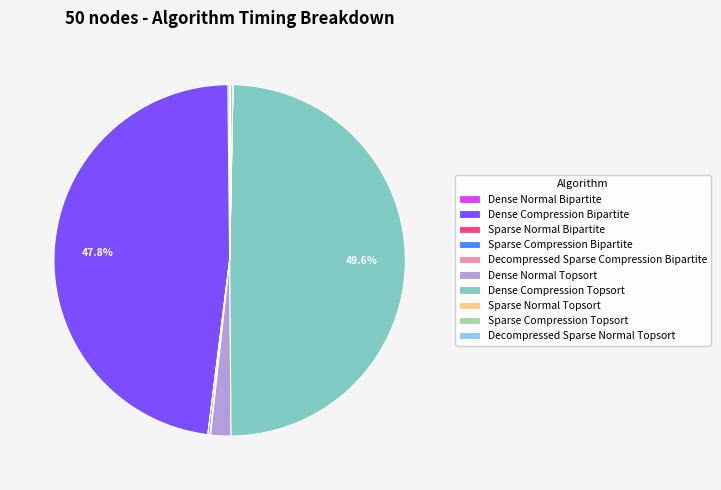

Which category has the biggest portion of the pie?

Dense Compression Topsort